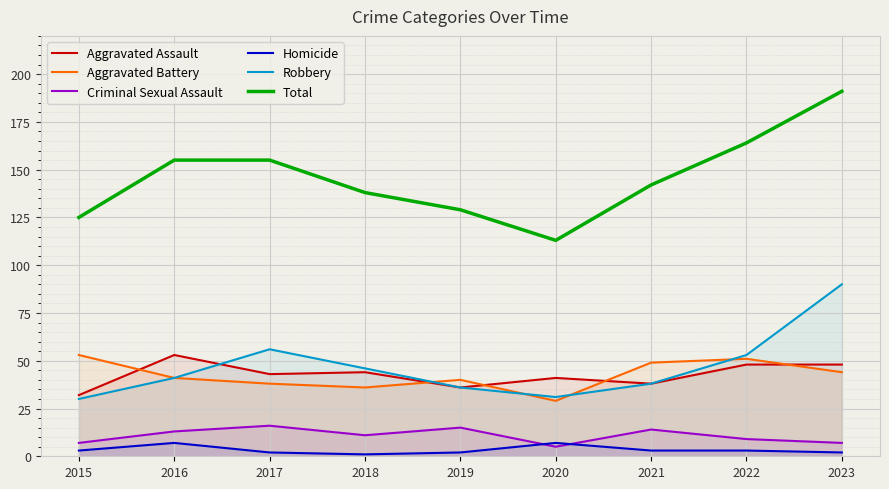

What is the highest value of the Criminal Sexual Assault series?

16